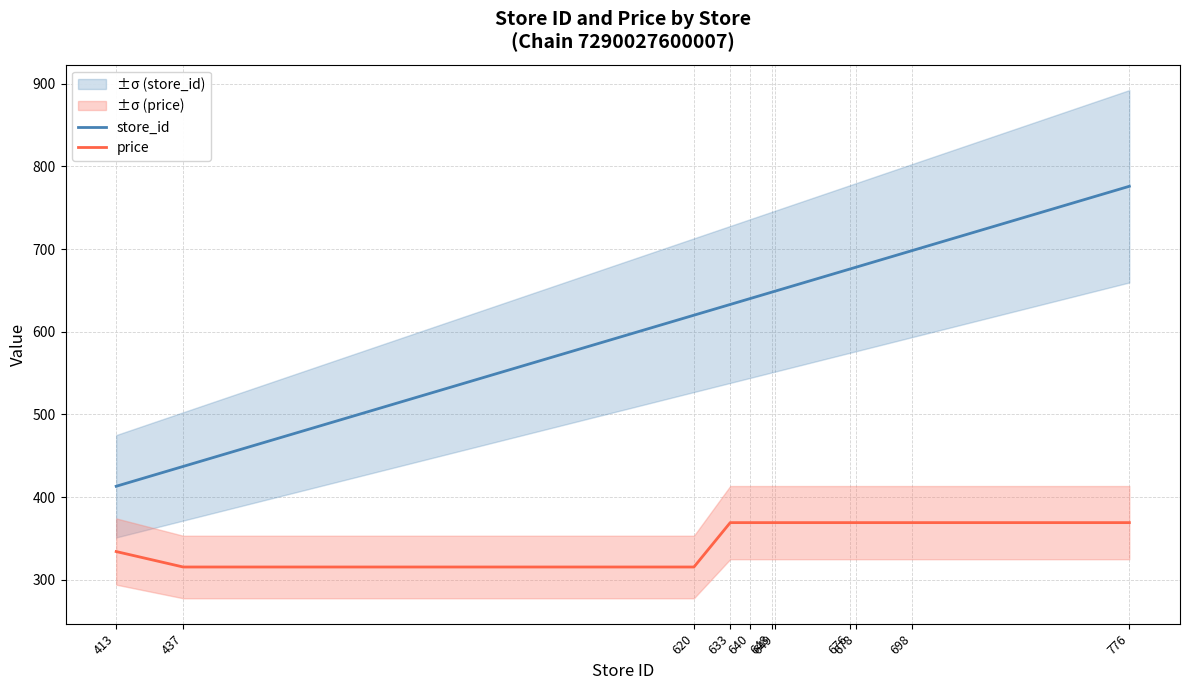

Rank the series by their maximum value, from highest to lowest.

store_id, price